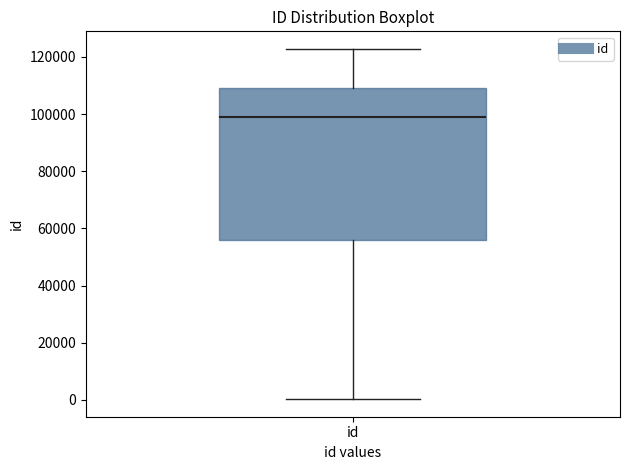

Transcribe this box plot: give where the median line is, the range the box spans, and where the two whiskers end, as read against the y-axis. The values are not printed on the chart, so give them approximately, as read against the axis.

median 98000, box 56000 to 110000, whiskers 0 to 122000